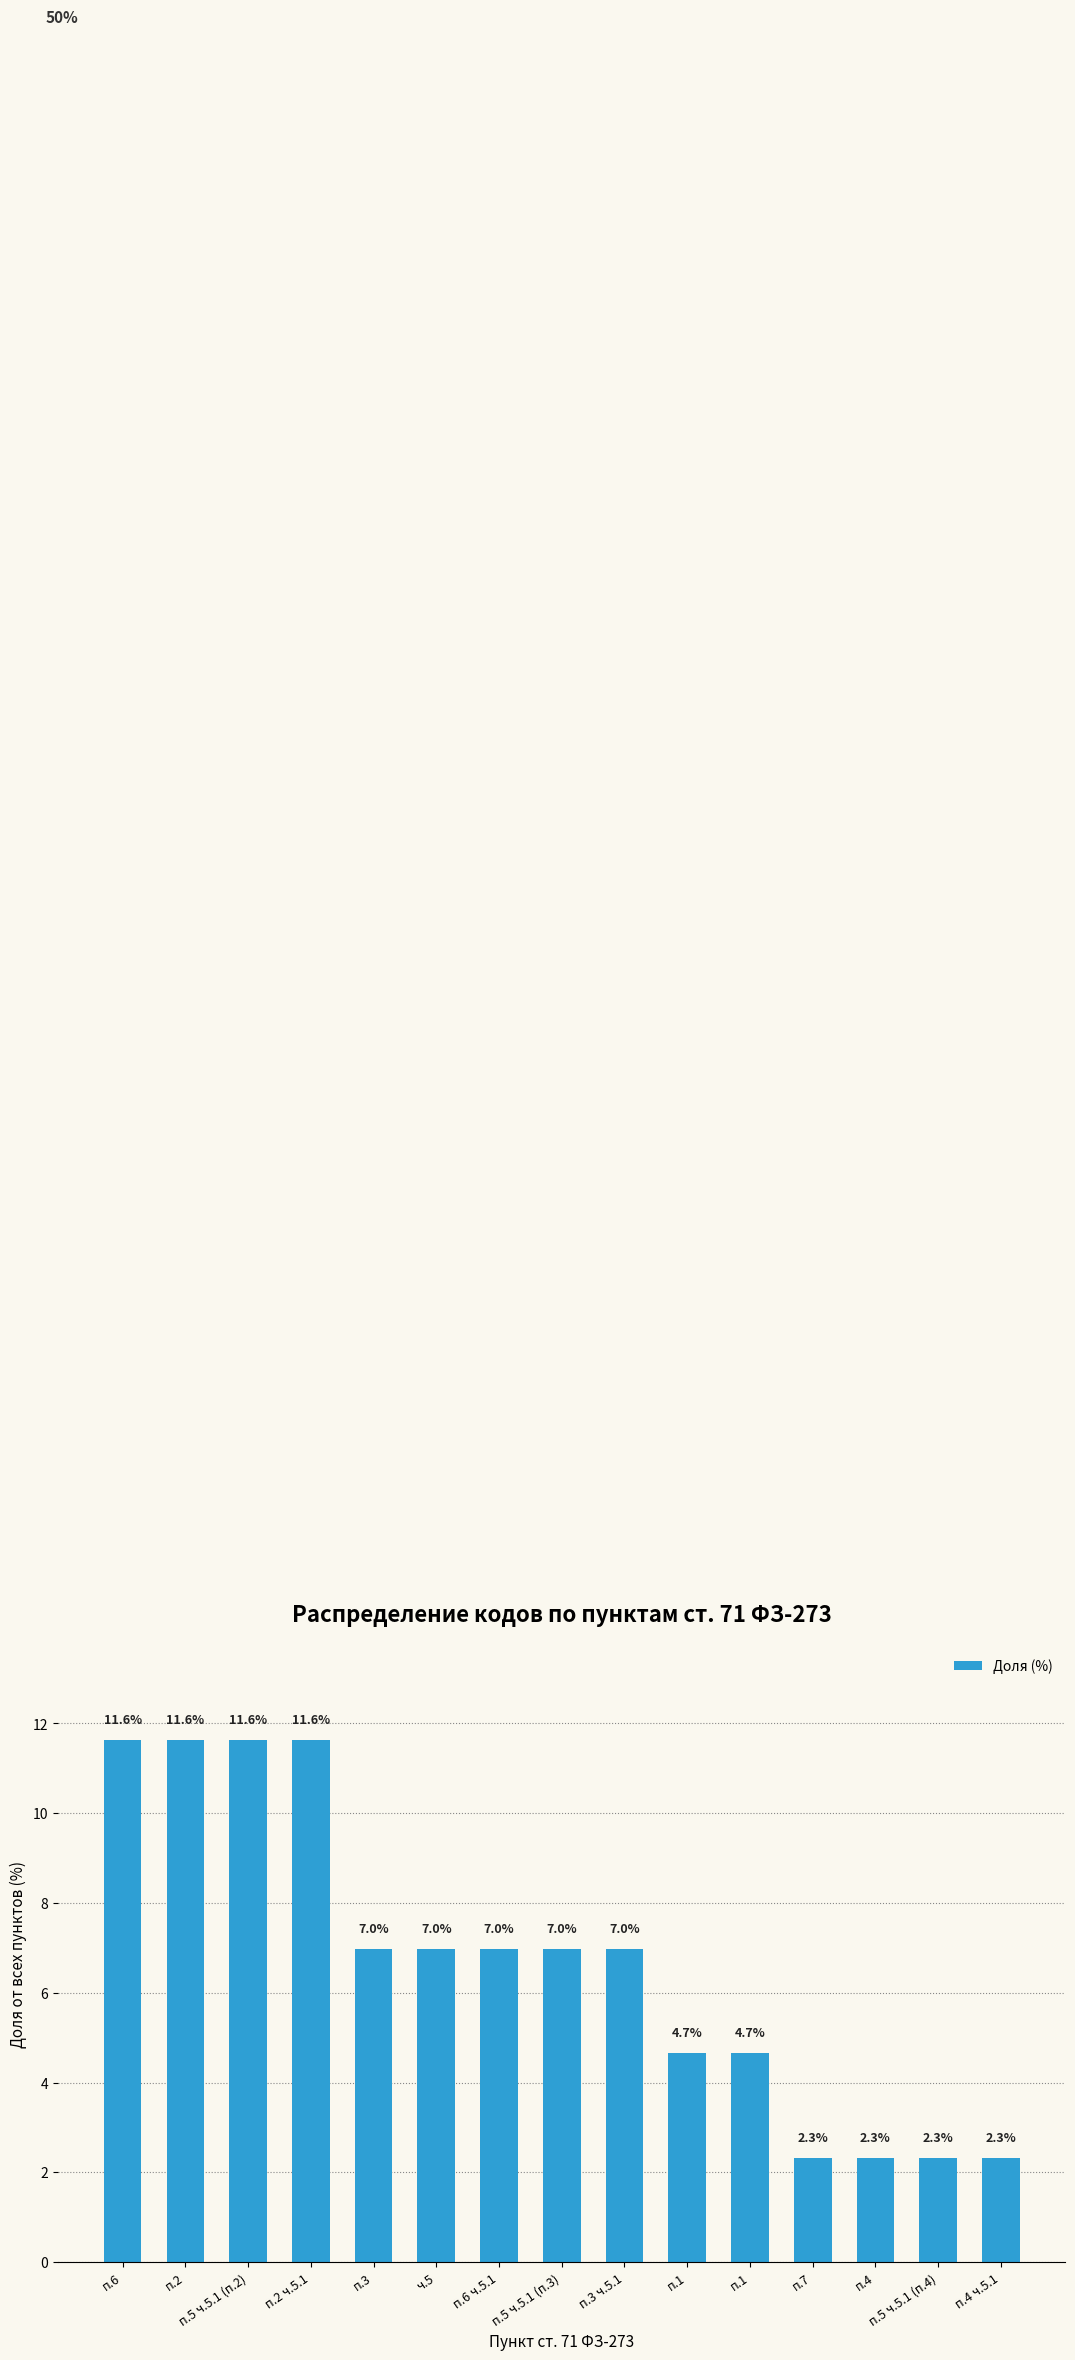

Does the chart contain any negative values?

No